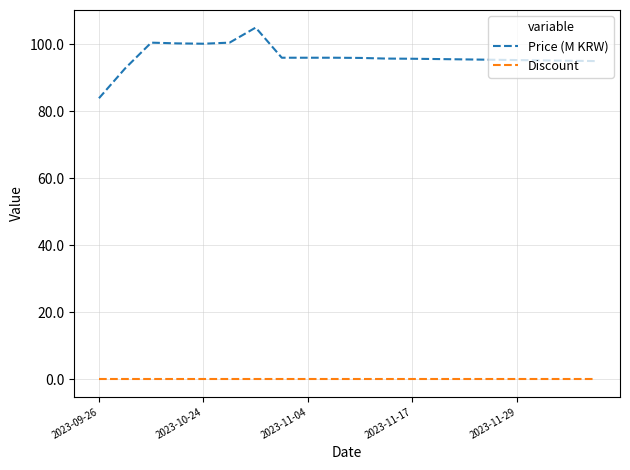

What is the lowest value of the Price (M KRW) series?

83.9